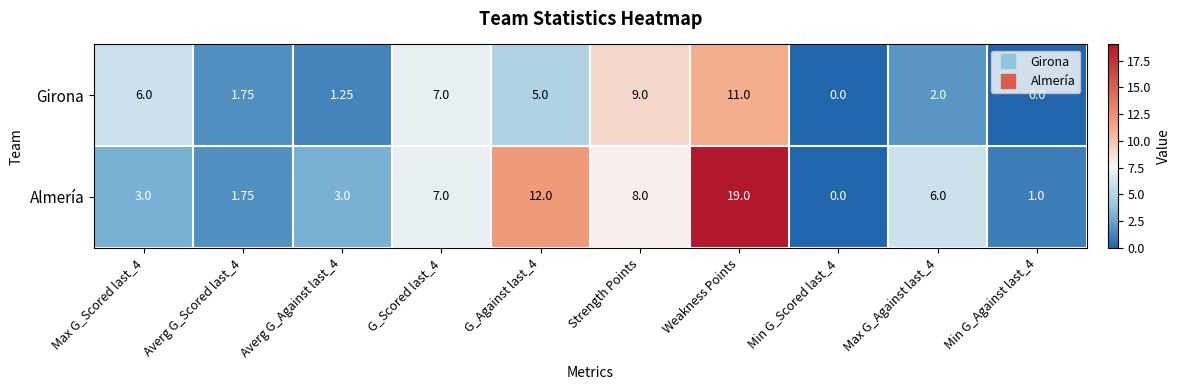

Is the value of Almería at Max G_Scored last_4 greater than the value of Girona at Max G_Against last_4?

Yes